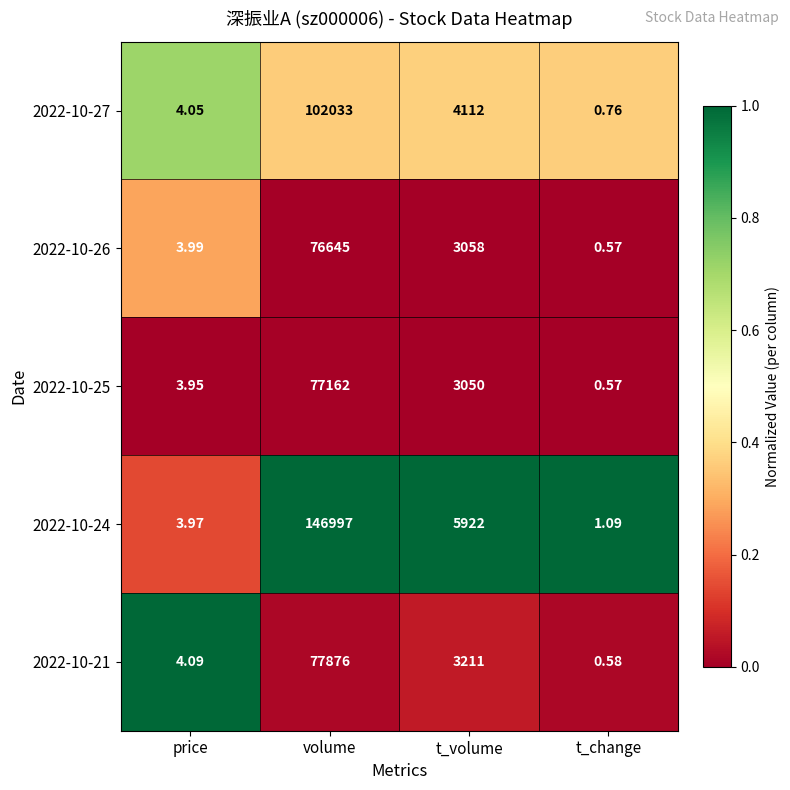

Rank the categories by 2022-10-24 value from highest to lowest.

volume, t_volume, price, t_change